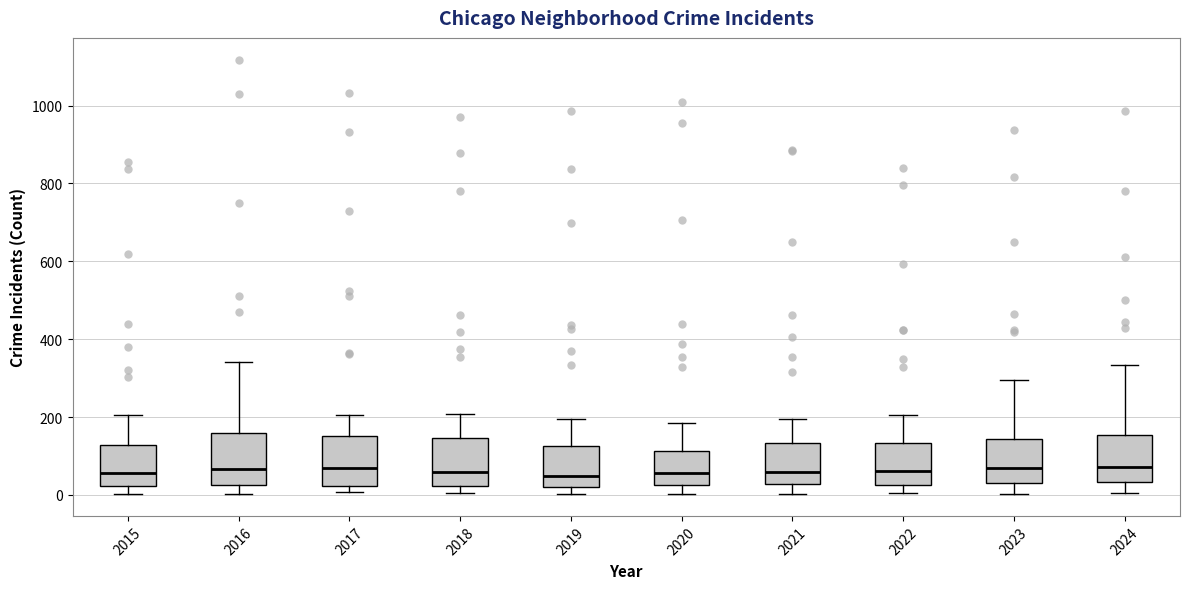

Where does the upper whisker of the box at x = 2016 end on the y-axis? The values are not printed on the chart, so give them approximately, as read against the axis.

340